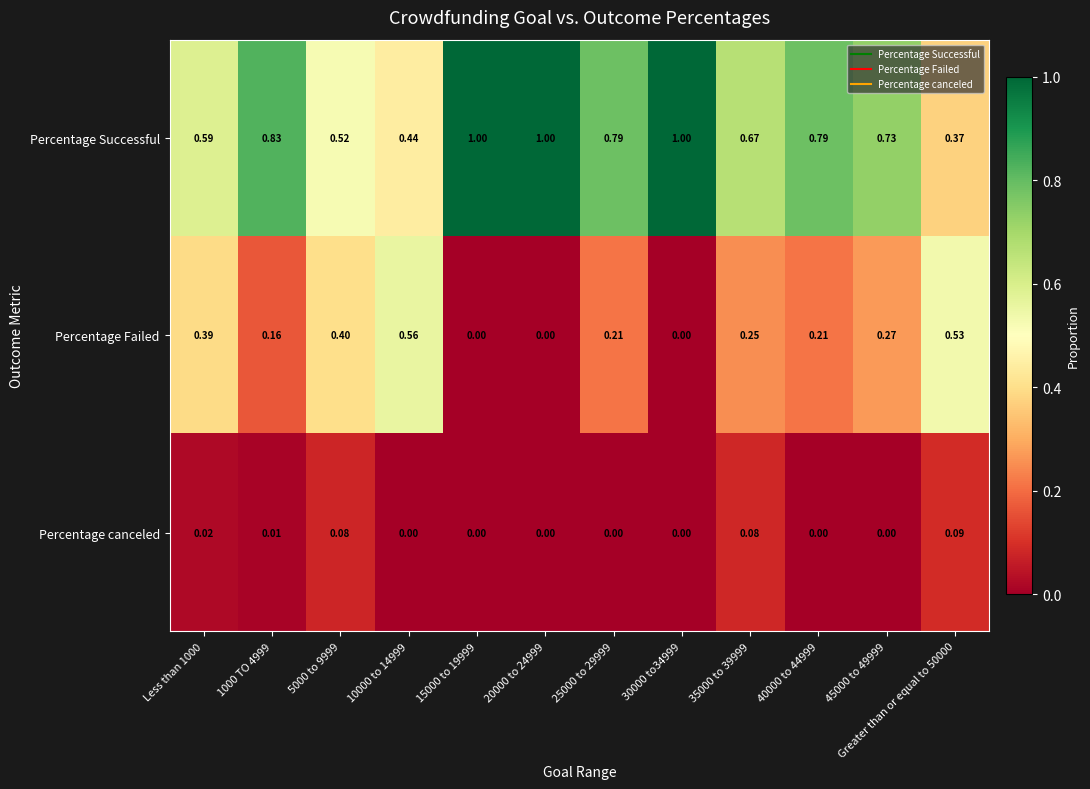

Rank the series by their average value, from highest to lowest.

Percentage Successful, Percentage Failed, Percentage canceled